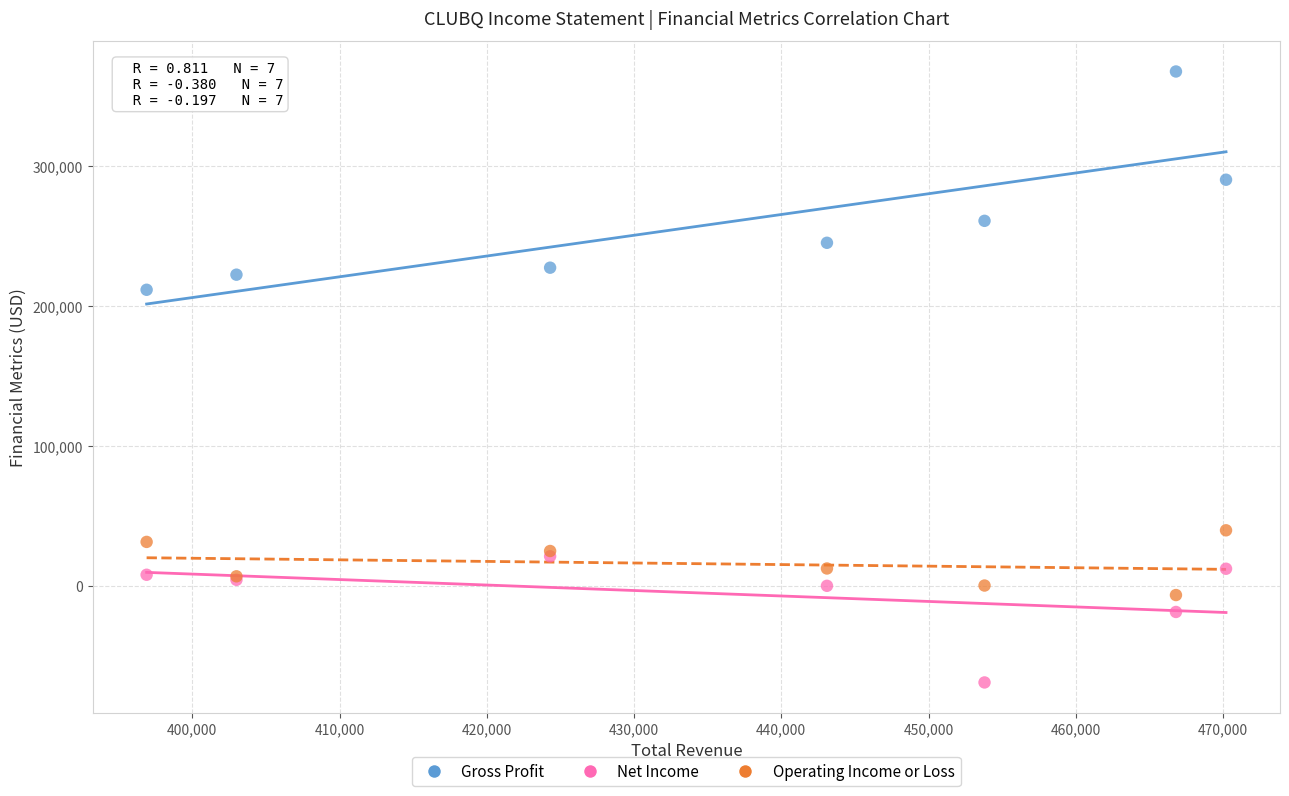

Which series contains the highest Y value?

Gross Profit